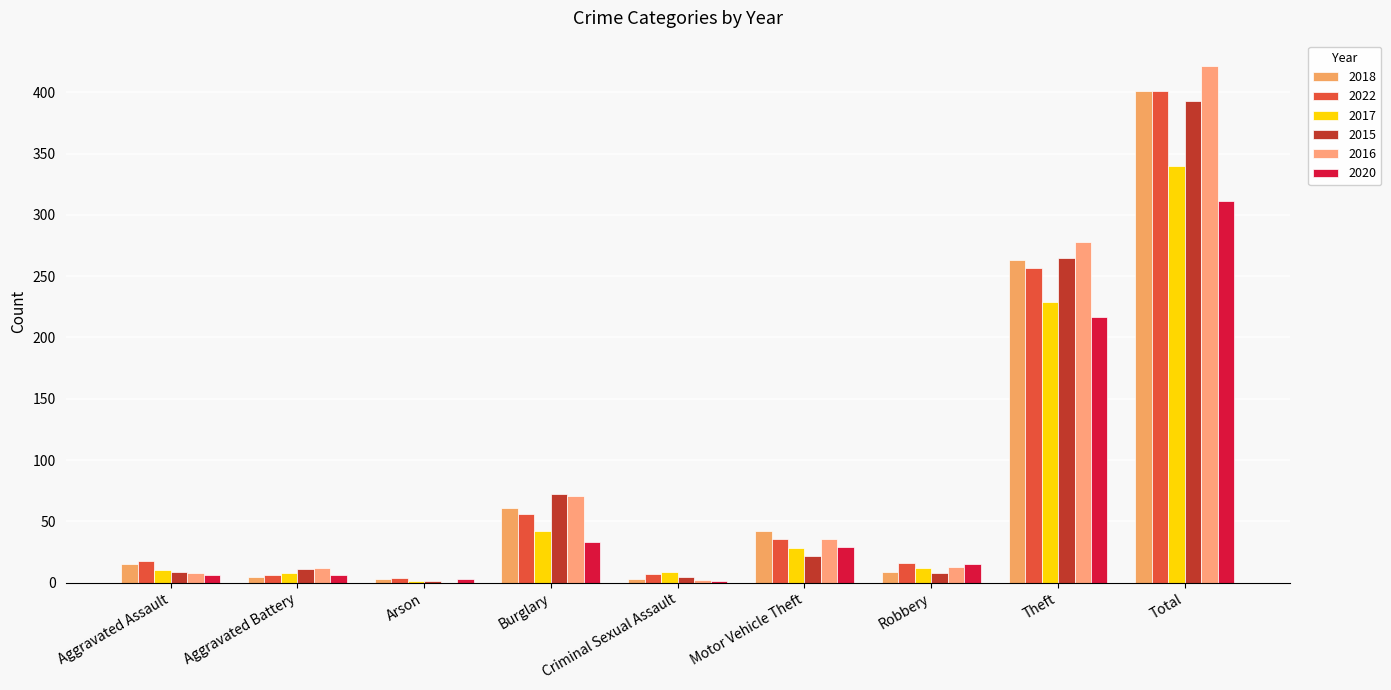

Read the 2022 value at Theft.

257